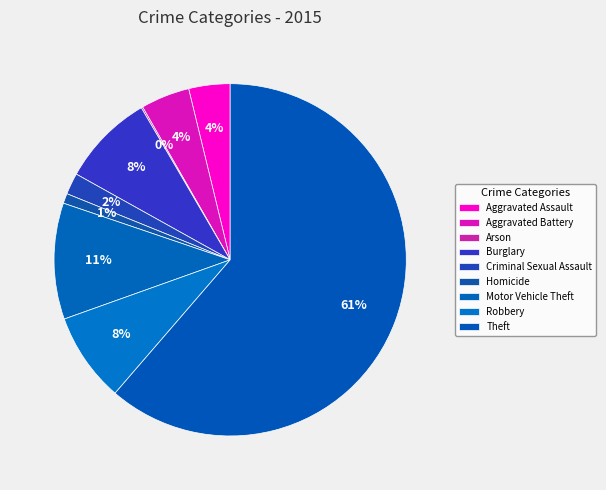

To the nearest percent, what is the difference between the largest and smallest slice percentages?

61%